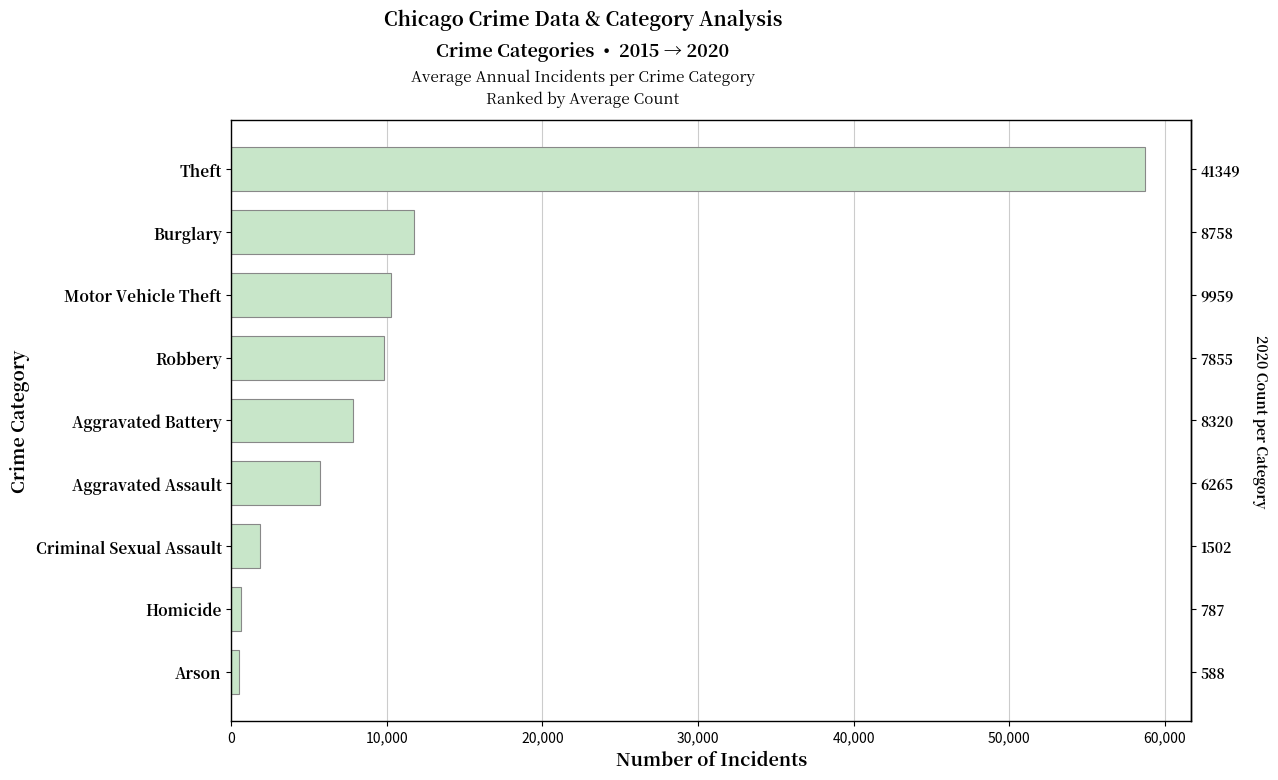

What is the greatest value displayed?

58749.5